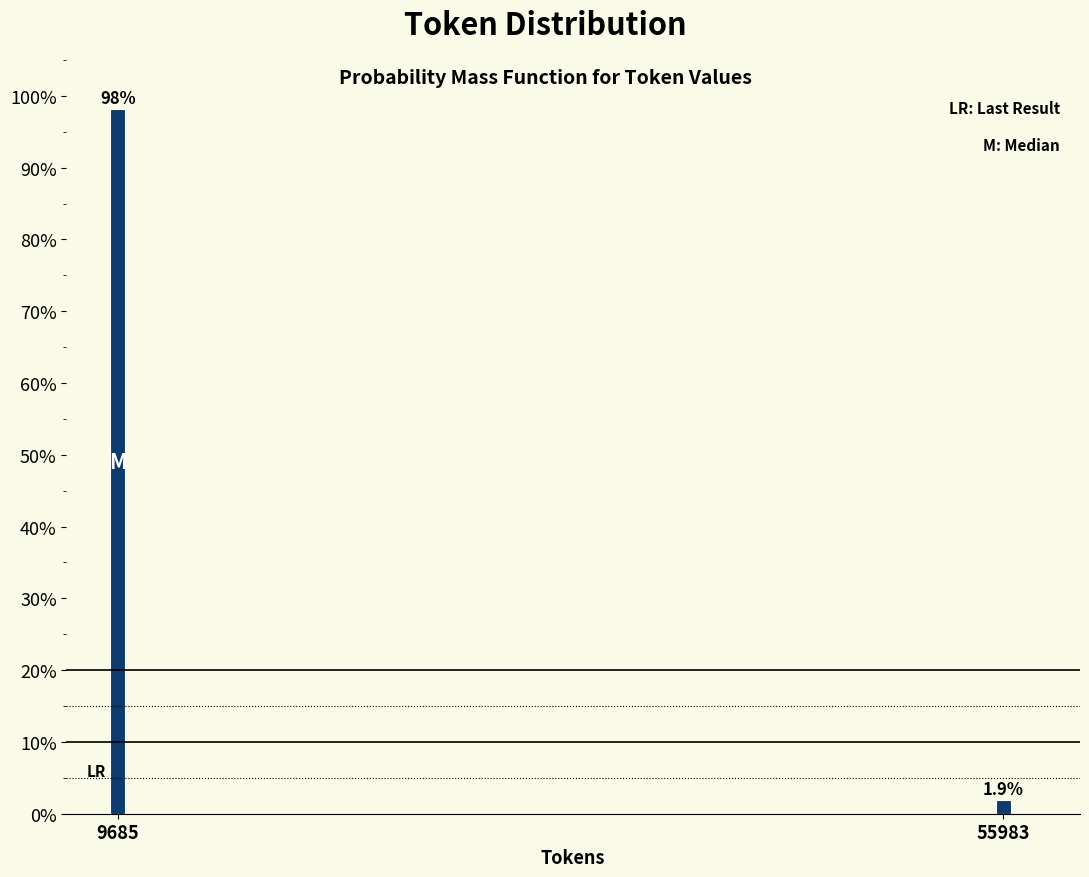

Reading right to left, list all the values displayed in this chart.

55983=1.9	9685=98.1